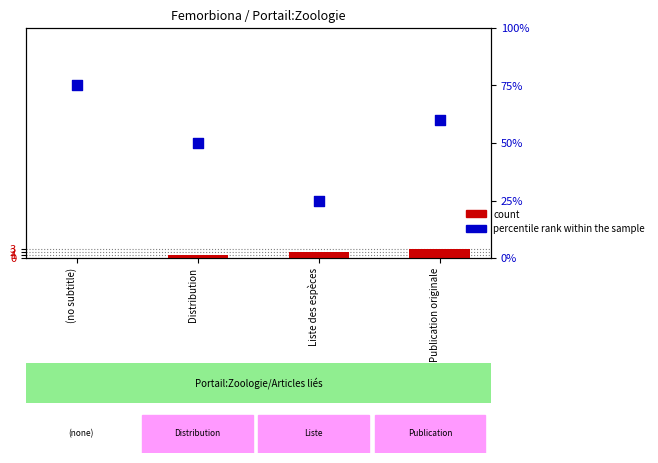

Is the value of count at Publication originale greater than the value of percentile rank within the sample at Distribution?

No